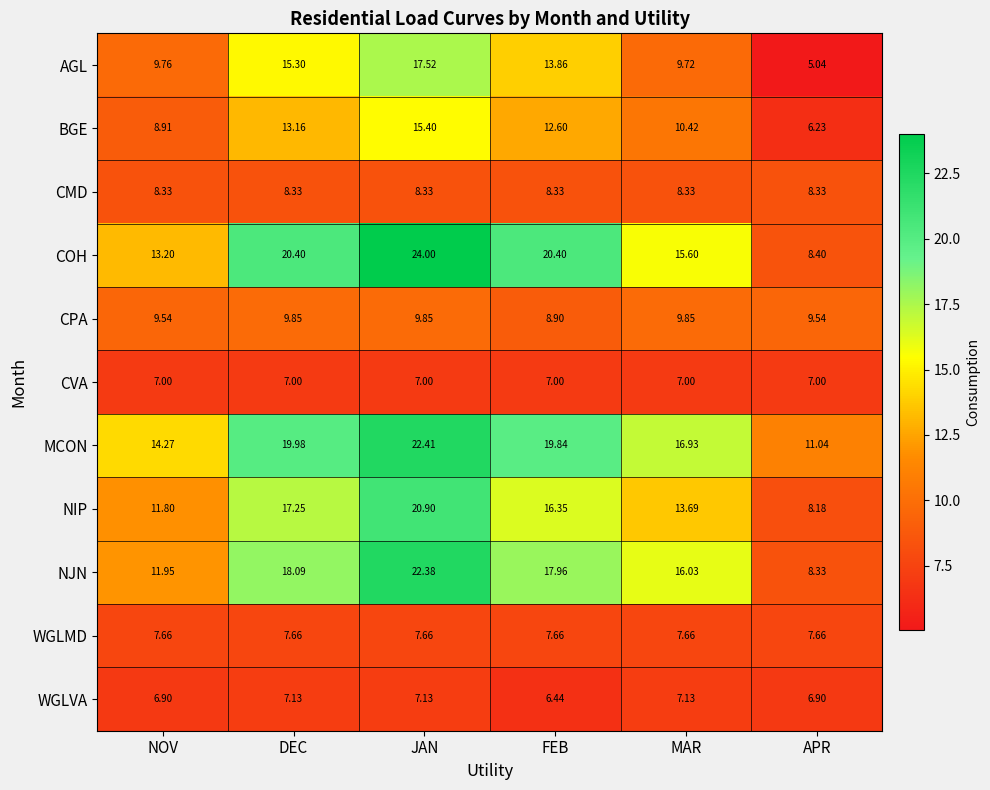

Which category has the lowest value across all series?

APR